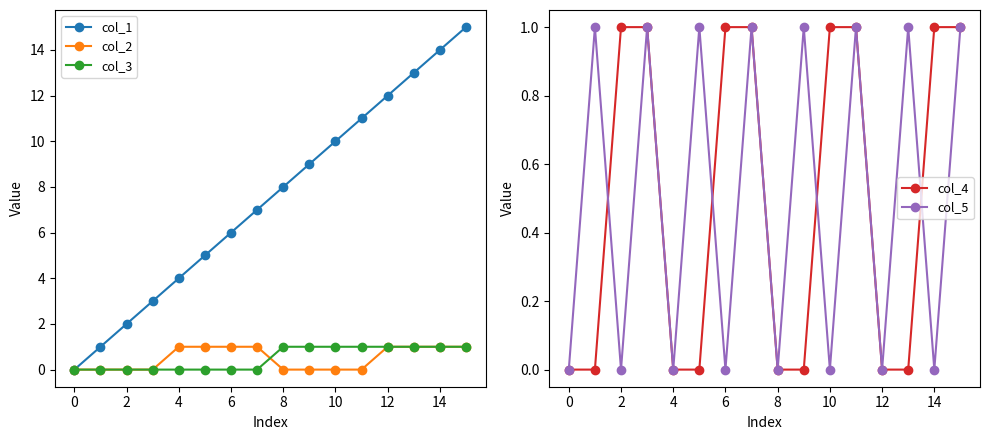

True or false: col_3 and col_1 intersect in this chart.

False